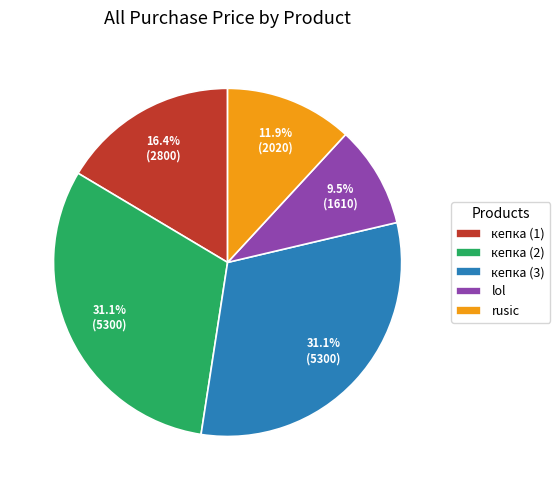

What percentage is the rusic slice, to the nearest percent?

12%